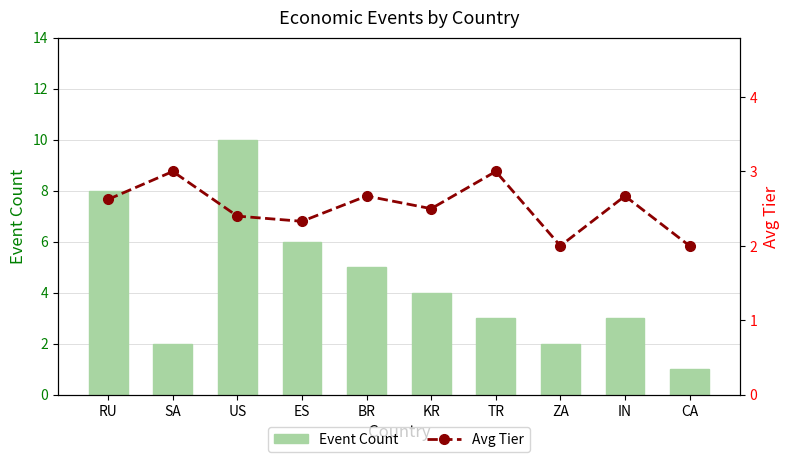

Reading left to right, what are all the values shown in this chart?

Event Count: RU=8.0	SA=2.0	US=10.0	ES=6.0	BR=5.0	KR=4.0	TR=3.0	ZA=2.0	IN=3.0	CA=1.0
Avg Tier: RU=2.6	SA=3.0	US=2.4	ES=2.3	BR=2.7	KR=2.5	TR=3.0	ZA=2.0	IN=2.7	CA=2.0